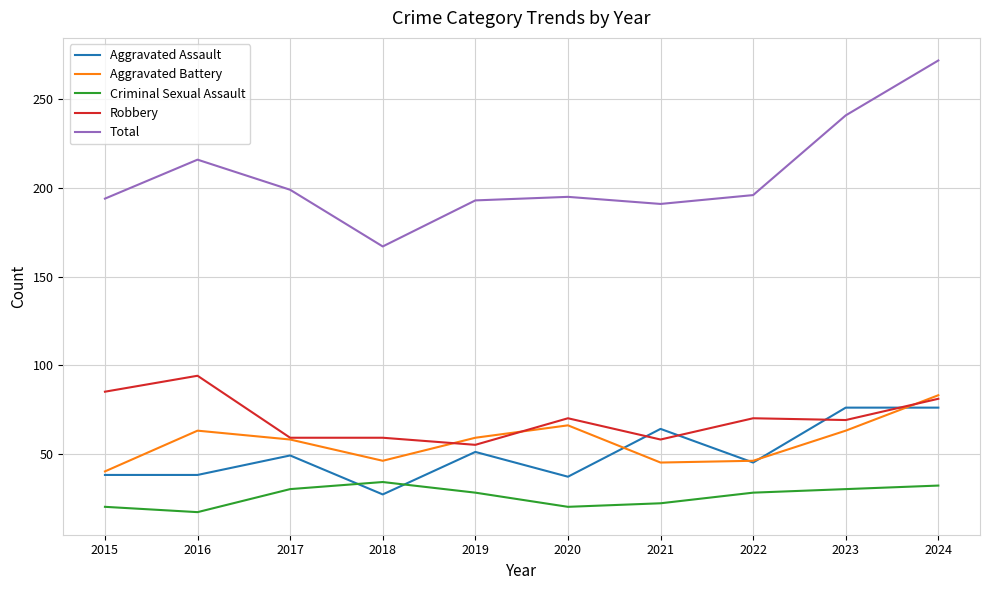

Which series has the widest spread of values?

Total